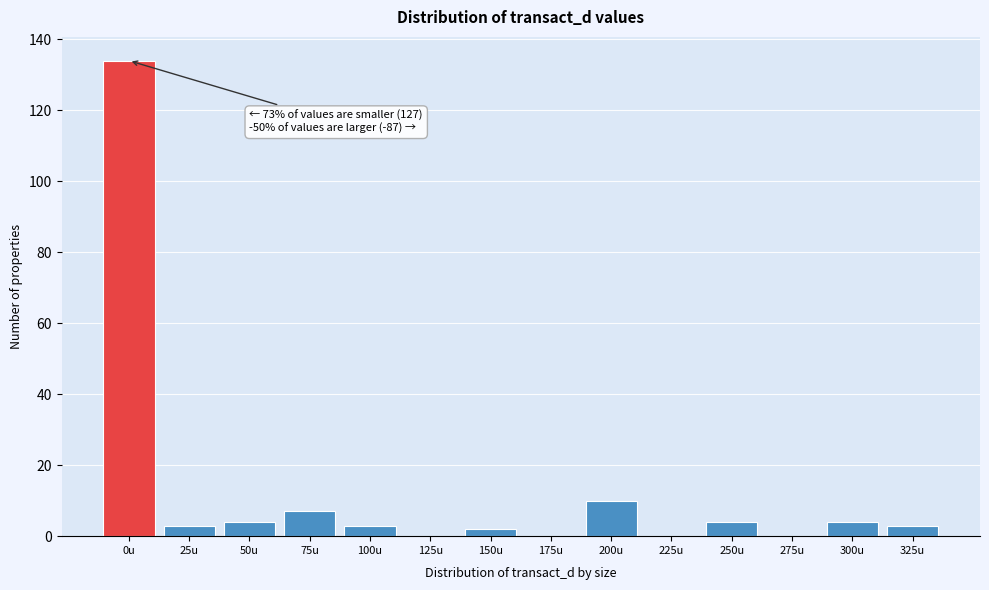

What is the greatest value displayed?

134